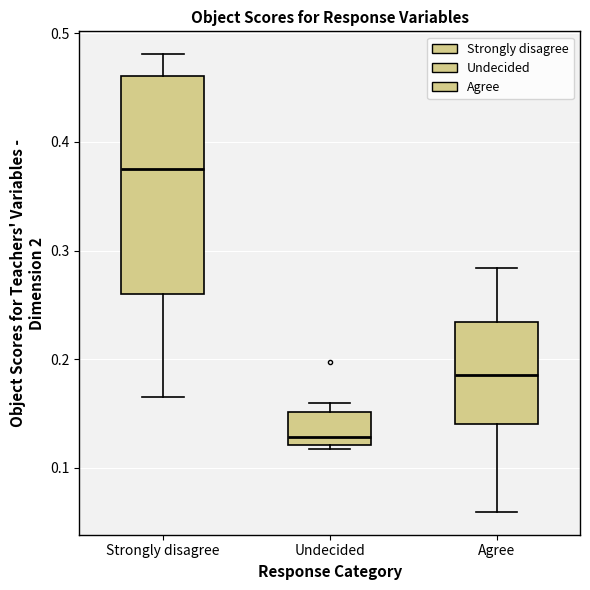

Reading left to right, read every box against the y-axis: the position of its median line, the range the box covers, and the ends of its whiskers. The values are not printed on the chart, so give them approximately, as read against the axis.

Strongly disagree: median 0.38, box 0.26 to 0.46, whiskers 0.16 to 0.48
Undecided: median 0.13, box 0.12 to 0.15, whiskers 0.12 (just below the box's lower edge) to 0.16
Agree: median 0.19, box 0.14 to 0.23, whiskers 0.06 to 0.28